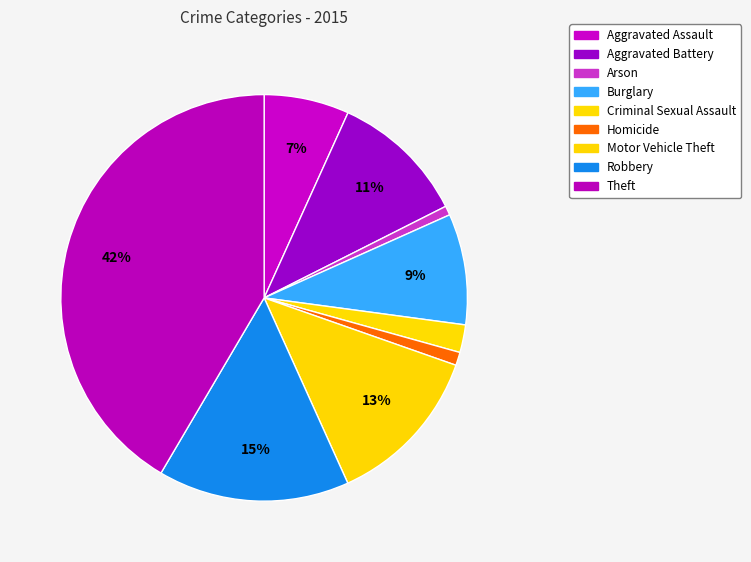

How many slices are in this pie chart?

9